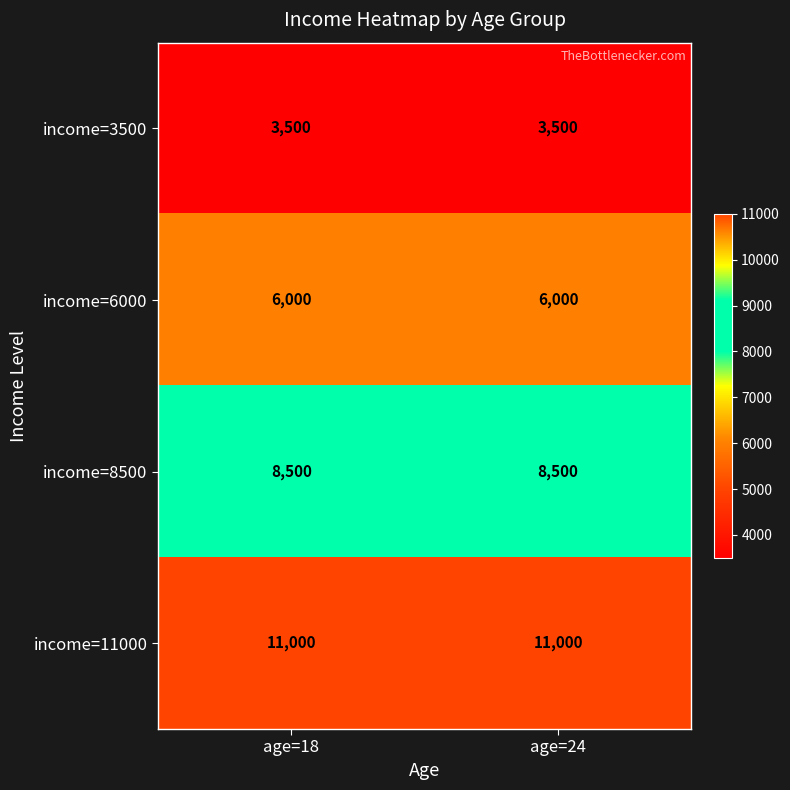

List the series in order of their peak value, lowest first.

income=3500, income=6000, income=8500, income=11000